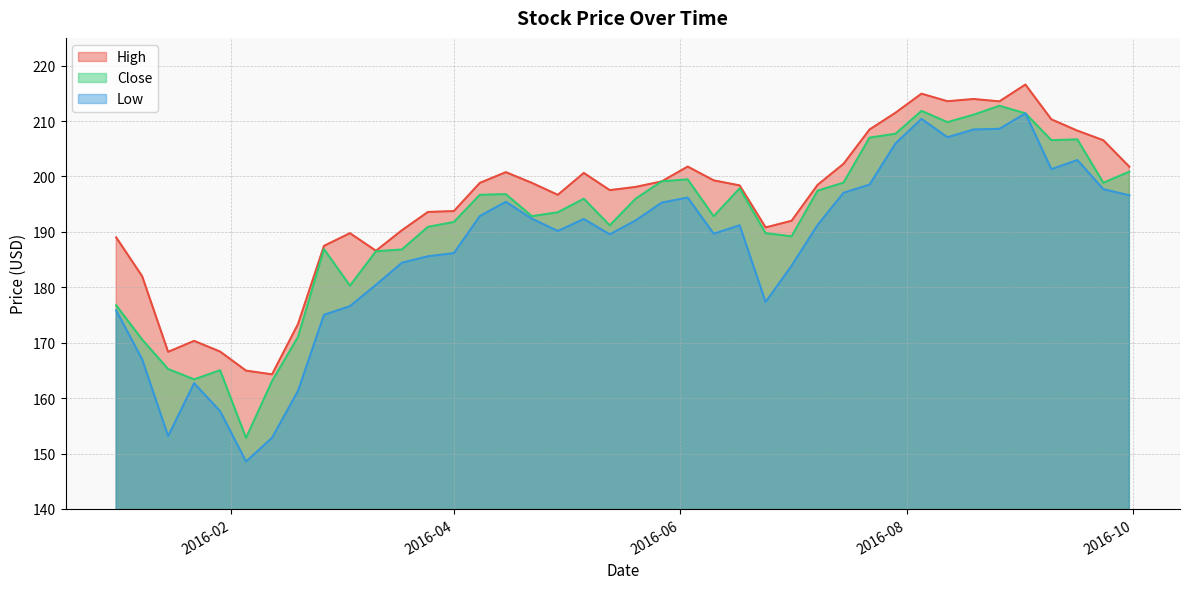

True or false: Low and High cross at least once.

False